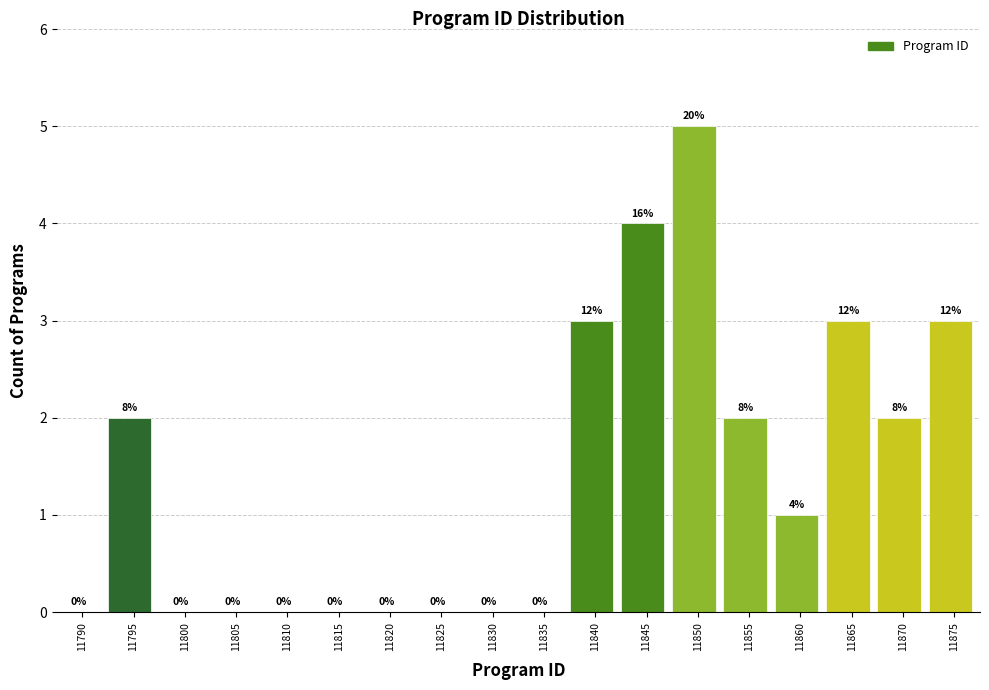

Reading right to left, list all the values displayed in this chart.

11875=3	11870=2	11865=3	11860=1	11855=2	11850=5	11845=4	11840=3	11835=0	11830=0	11825=0	11820=0	11815=0	11810=0	11805=0	11800=0	11795=2	11790=0